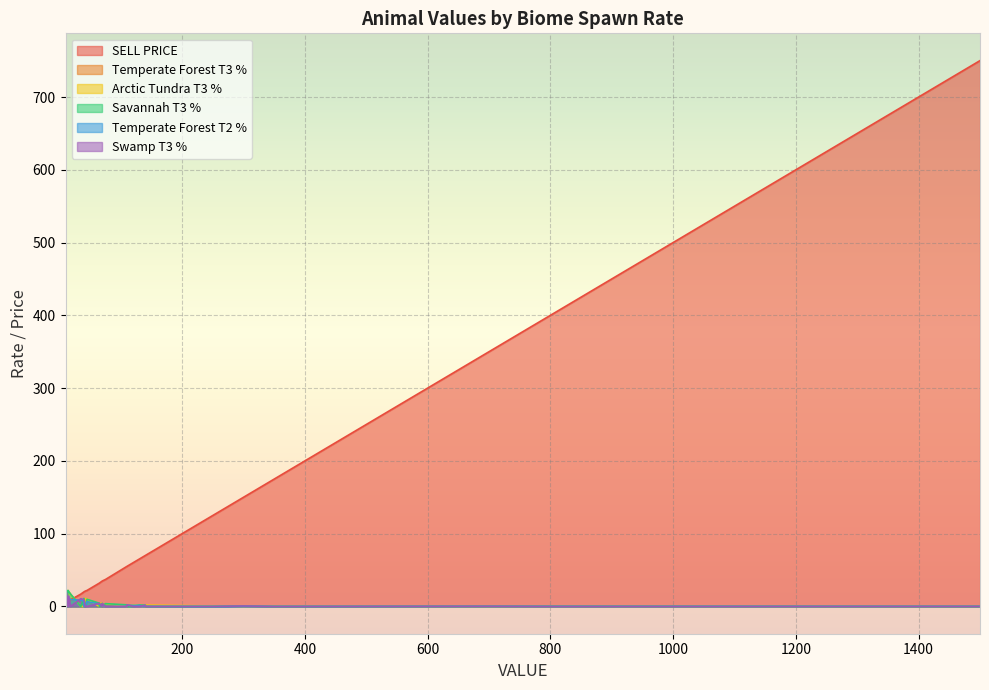

Reading left to right, transcribe all the data shown in this chart.

SELL PRICE: Bunny=7.0	Deer=9.0	Duck=5.0	Squirrel=6.0	Wild Turkey=7.0	Black Bear=21.0	Brown Bear=22.0	Crocodile=20.0	Raccoon=17.0	Red Fox=20.0	Horse=32.0	Lion=35.0	Moose=32.0	Tiger=37.0	Wild Boar=35.0	Eagle=65.0	Elephant=70.0	Giraffe=55.0	Owl=55.0	Polar Bear=70.0	Stag=60.0	Cerberus=175.0	Harpy Eagle=125.0	Pegasus=150.0	Dragon=400.0	Griffin=350.0	Phoenix=750.0
Temperate Forest T3 %: Bunny=11.1	Deer=9.2	Duck=16.6	Squirrel=13.8	Wild Turkey=11.8	Black Bear=0.0	Brown Bear=6.5	Crocodile=0.0	Raccoon=8.3	Red Fox=7.3	Horse=3.3	Lion=0.0	Moose=3.3	Tiger=0.0	Wild Boar=3.1	Eagle=1.4	Elephant=0.0	Giraffe=0.0	Owl=1.7	Polar Bear=0.0	Stag=1.5	Cerberus=0.0	Harpy Eagle=0.5	Pegasus=0.4	Dragon=0.0	Griffin=0.2	Phoenix=0.0
Arctic Tundra T3 %: Bunny=20.4	Deer=17.0	Duck=0.0	Squirrel=0.0	Wild Turkey=21.8	Black Bear=10.9	Brown Bear=10.2	Crocodile=0.0	Raccoon=0.0	Red Fox=0.0	Horse=0.0	Lion=4.1	Moose=4.4	Tiger=3.8	Wild Boar=0.0	Eagle=2.0	Elephant=0.0	Giraffe=0.0	Owl=0.0	Polar Bear=1.9	Stag=2.2	Cerberus=0.5	Harpy Eagle=0.7	Pegasus=0.0	Dragon=0.2	Griffin=0.0	Phoenix=0.0
Savannah T3 %: Bunny=20.6	Deer=17.2	Duck=0.0	Squirrel=0.0	Wild Turkey=22.1	Black Bear=0.0	Brown Bear=9.8	Crocodile=0.0	Raccoon=0.0	Red Fox=11.0	Horse=4.4	Lion=4.1	Moose=0.0	Tiger=3.8	Wild Boar=0.0	Eagle=1.9	Elephant=1.7	Giraffe=2.2	Owl=0.0	Polar Bear=0.0	Stag=0.0	Cerberus=0.0	Harpy Eagle=0.0	Pegasus=0.7	Dragon=0.2	Griffin=0.2	Phoenix=0.0
Temperate Forest T2 %: Bunny=11.2	Deer=9.3	Duck=16.8	Squirrel=14.0	Wild Turkey=12.0	Black Bear=0.0	Brown Bear=6.5	Crocodile=0.0	Raccoon=8.4	Red Fox=7.3	Horse=3.4	Lion=0.0	Moose=3.4	Tiger=0.0	Wild Boar=3.1	Eagle=1.4	Elephant=0.0	Giraffe=0.0	Owl=1.7	Polar Bear=0.0	Stag=1.5	Cerberus=0.0	Harpy Eagle=0.0	Pegasus=0.0	Dragon=0.0	Griffin=0.0	Phoenix=0.0
Swamp T3 %: Bunny=14.2	Deer=0.0	Duck=21.2	Squirrel=17.7	Wild Turkey=0.0	Black Bear=0.0	Brown Bear=0.0	Crocodile=9.3	Raccoon=10.6	Red Fox=9.3	Horse=4.2	Lion=0.0	Moose=4.2	Tiger=0.0	Wild Boar=4.0	Eagle=0.0	Elephant=1.7	Giraffe=0.0	Owl=2.1	Polar Bear=0.0	Stag=0.0	Cerberus=0.0	Harpy Eagle=0.0	Pegasus=0.6	Dragon=0.0	Griffin=0.2	Phoenix=0.0